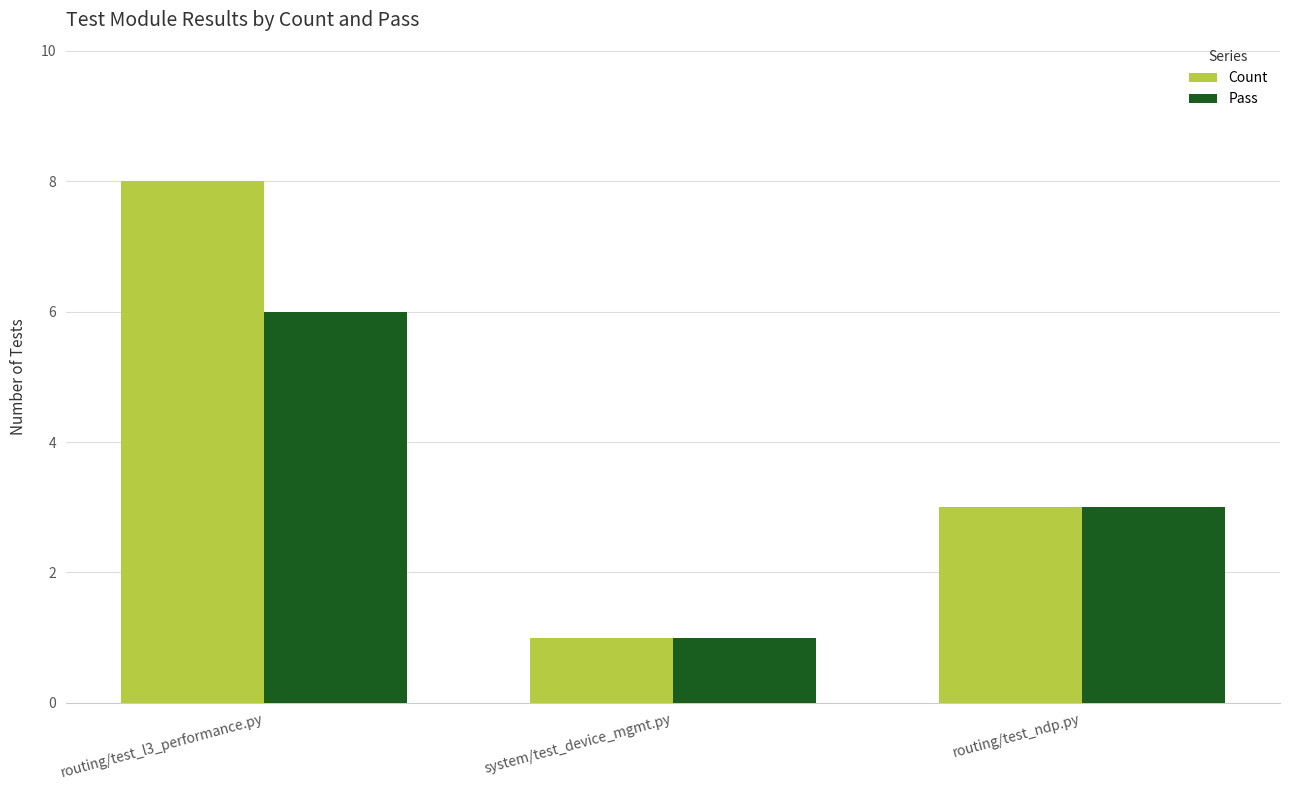

Reading left to right, what are all the values shown in this chart?

Count: routing/test_l3_performance.py=8	system/test_device_mgmt.py=1	routing/test_ndp.py=3
Pass: routing/test_l3_performance.py=6	system/test_device_mgmt.py=1	routing/test_ndp.py=3